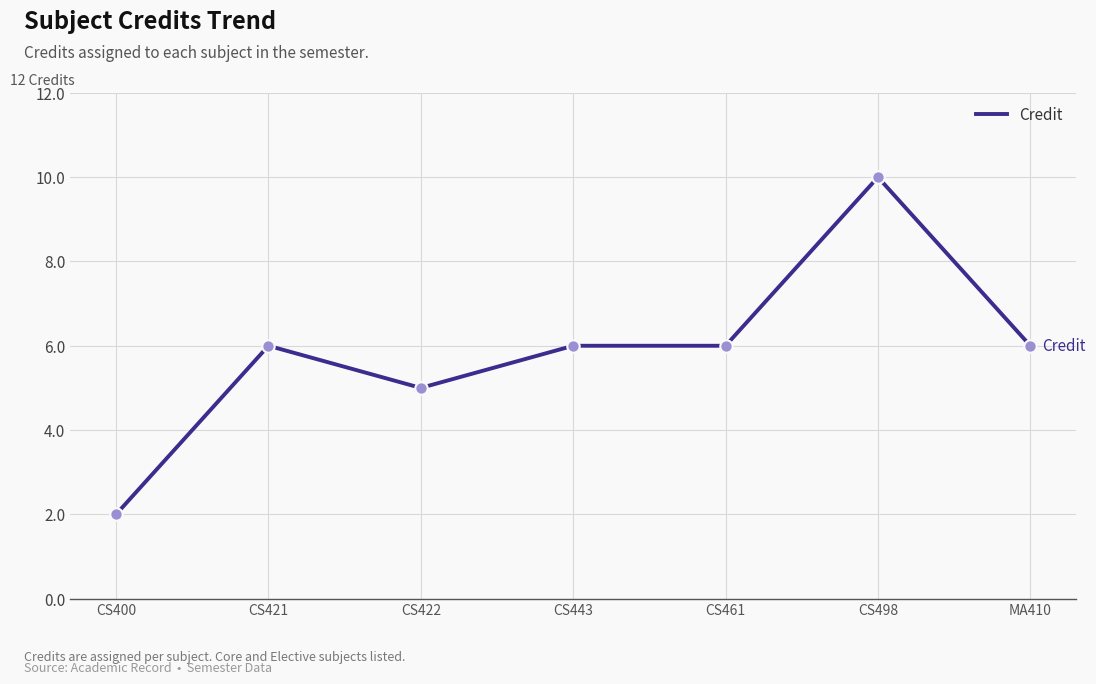

What is the ratio of the value at CS421 to the value at CS400?

3.0